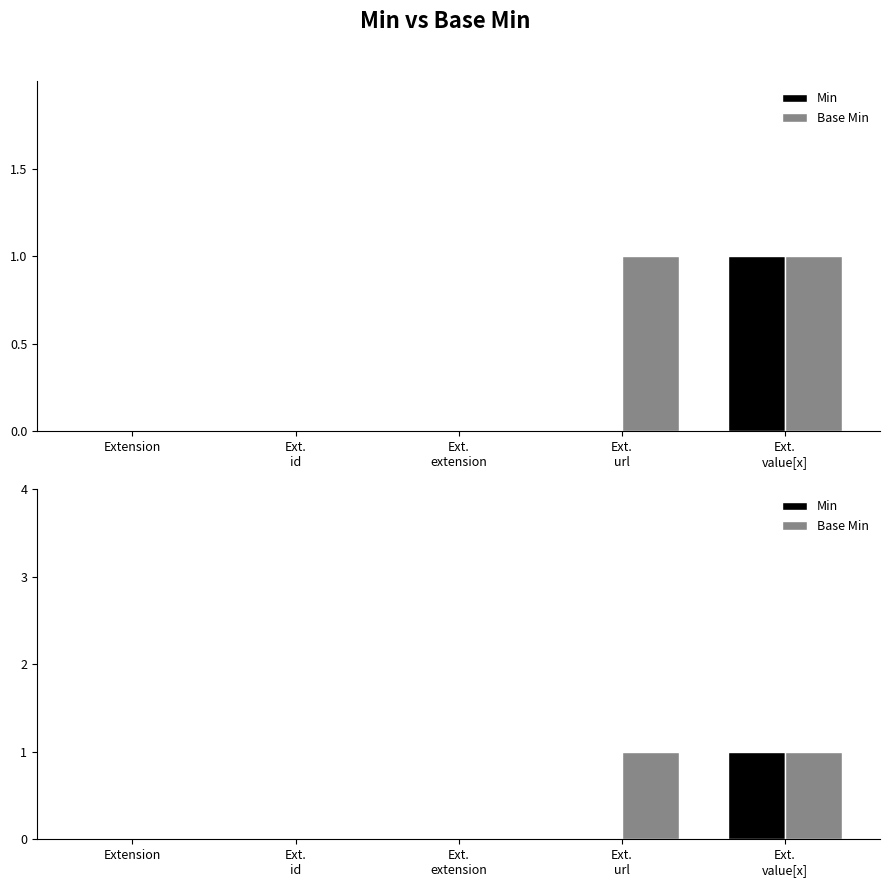

The value of Min at Ext.
id is 0. True or false?

True